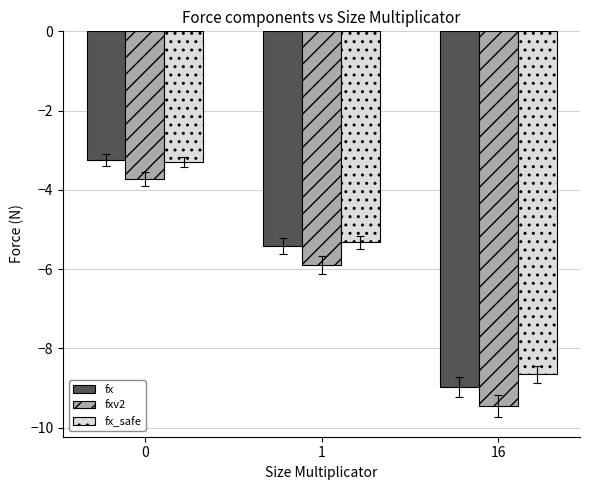

How many values in the fxv2 series exceed -5?

1